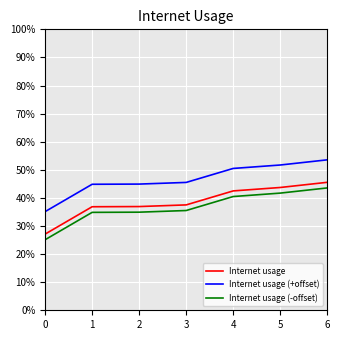

Does the chart have visible grid lines?

Yes